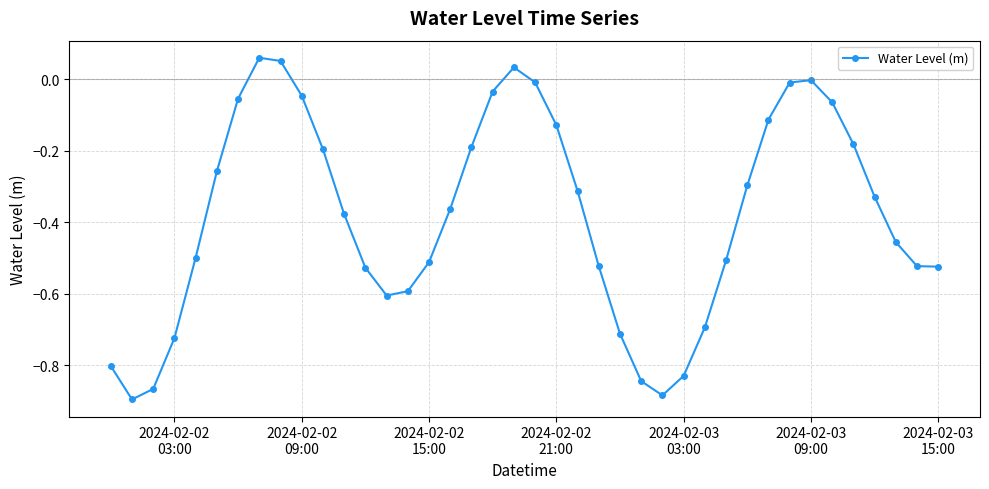

Is this an area chart (filled region under the line)?

No